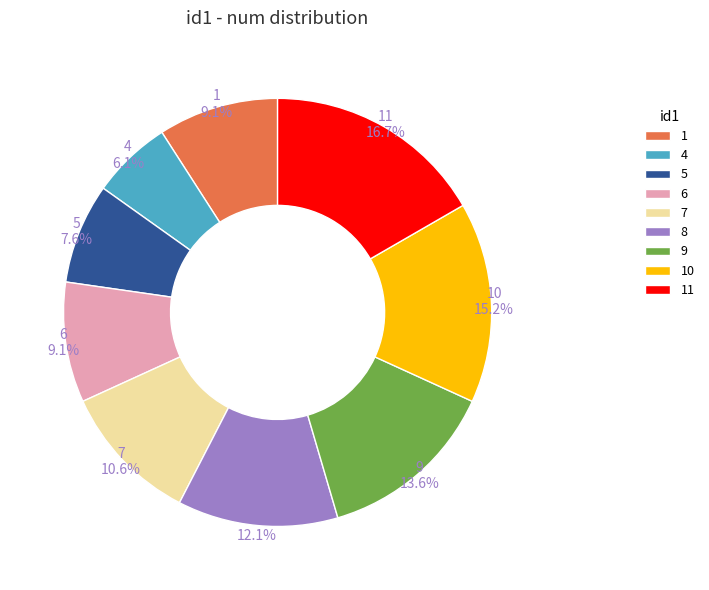

To the nearest percent, what is the combined percentage of 6 and 1?

18%